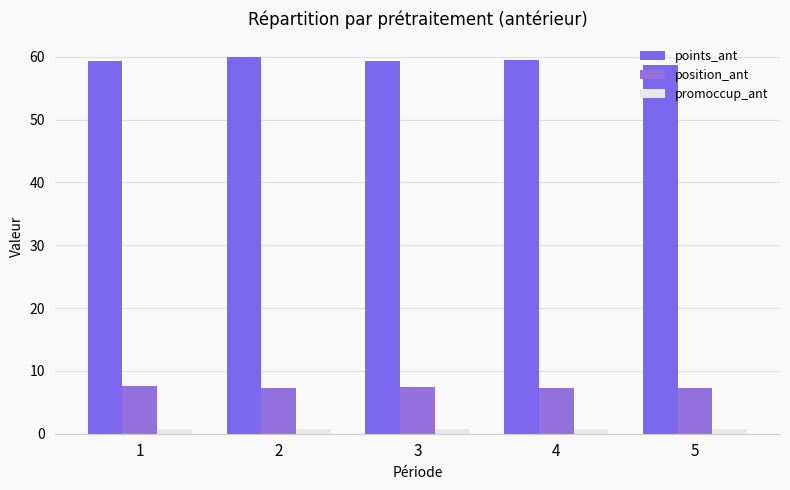

How many series are shown in this chart?

3